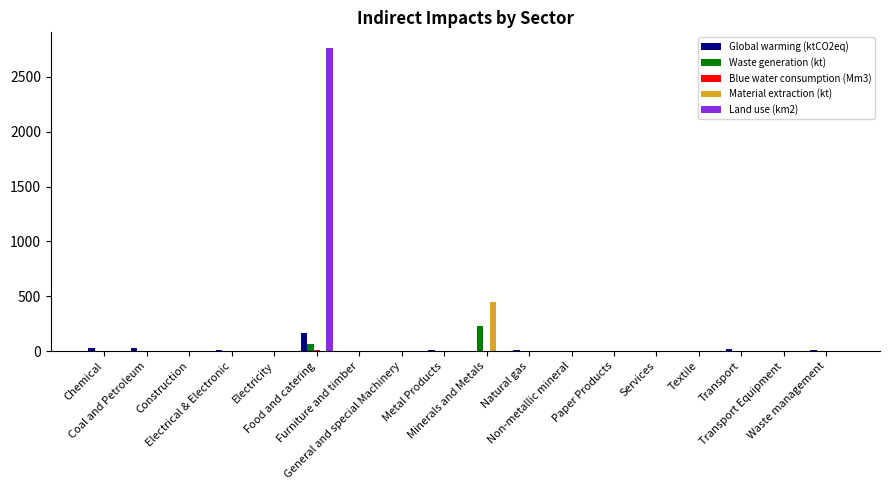

Does the chart contain stacked bars?

No